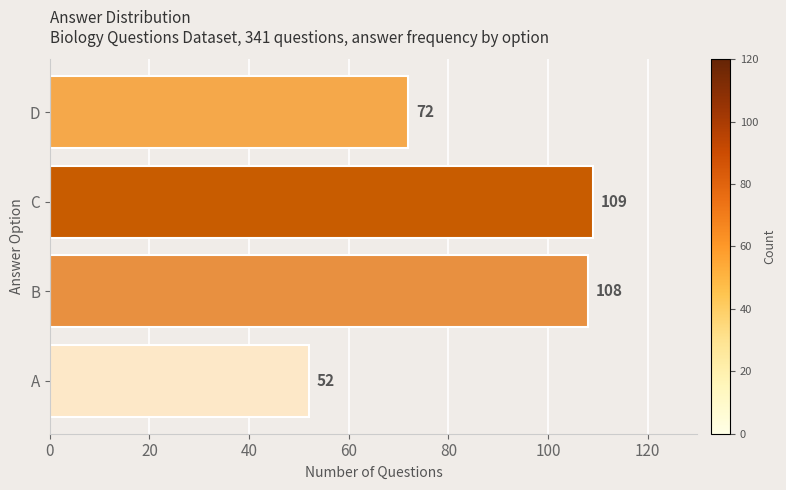

Does the chart contain stacked bars?

No